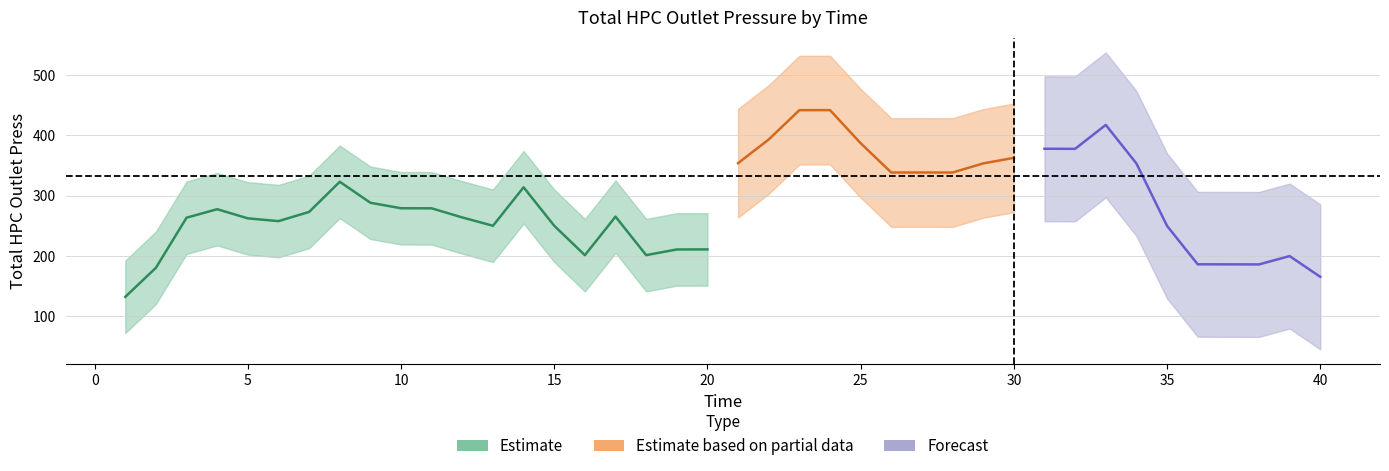

Does the chart have visible grid lines?

Yes